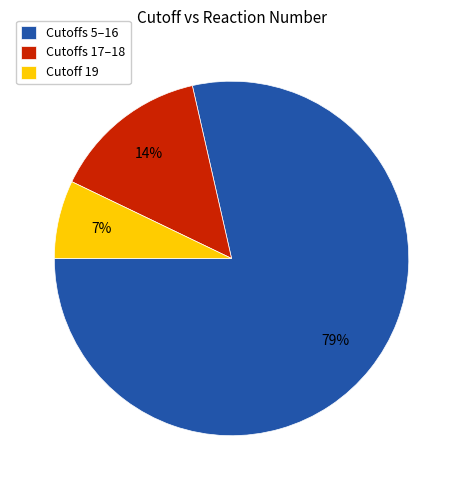

To the nearest percent, what is the average slice percentage?

33%